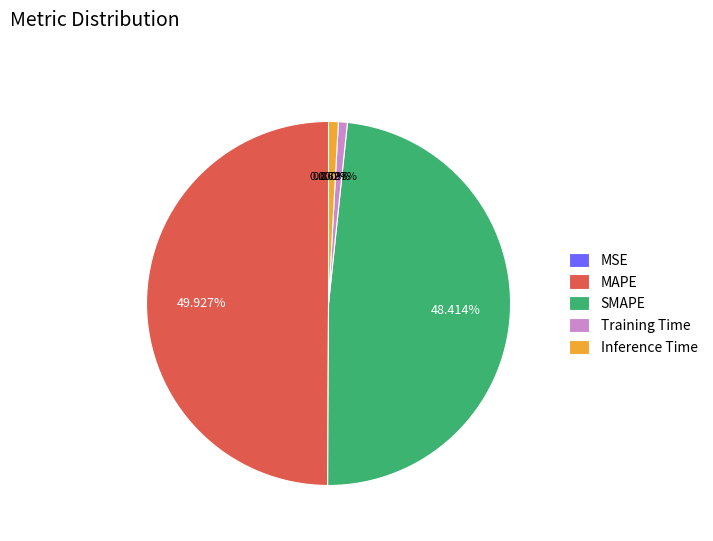

To the nearest percent, what percentage of the pie is SMAPE?

48%